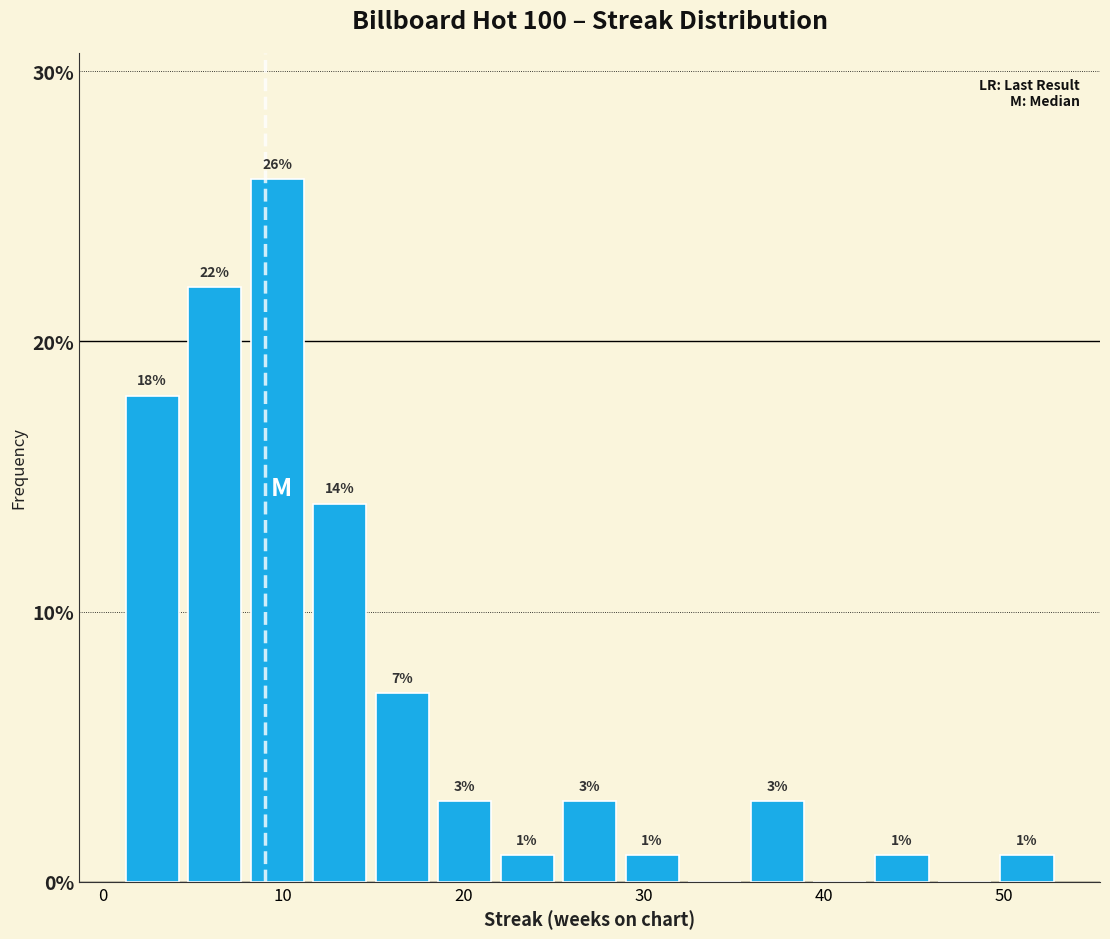

Around what value on the x-axis is the tallest bar? Give the approximate position of its centre, as read against the axis.

10